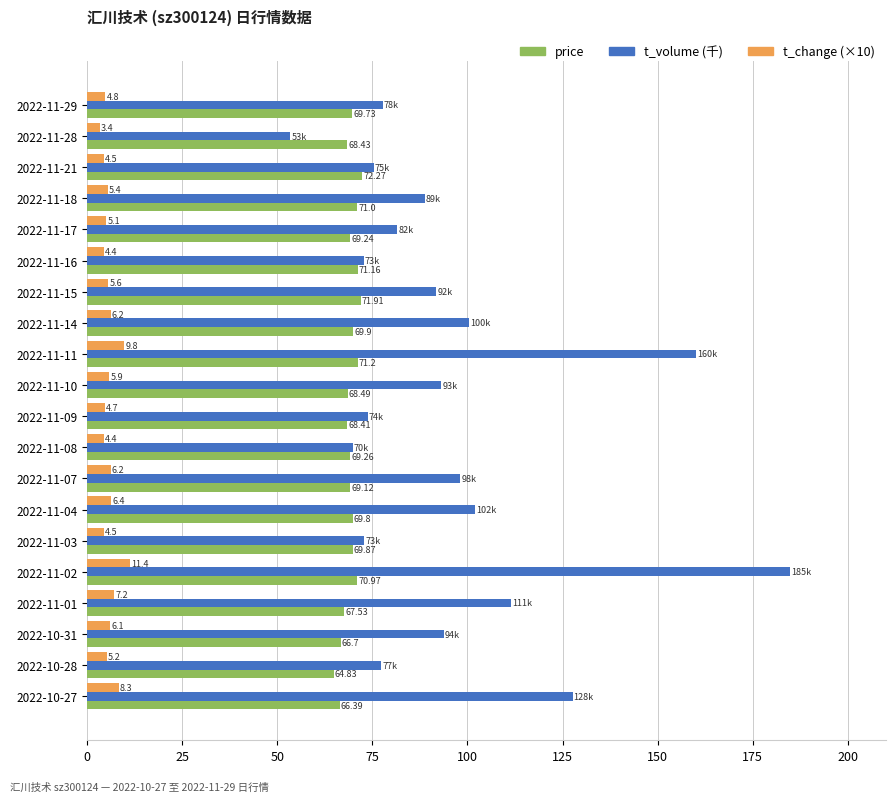

At which category is the sum across all series the highest?

2022-11-02